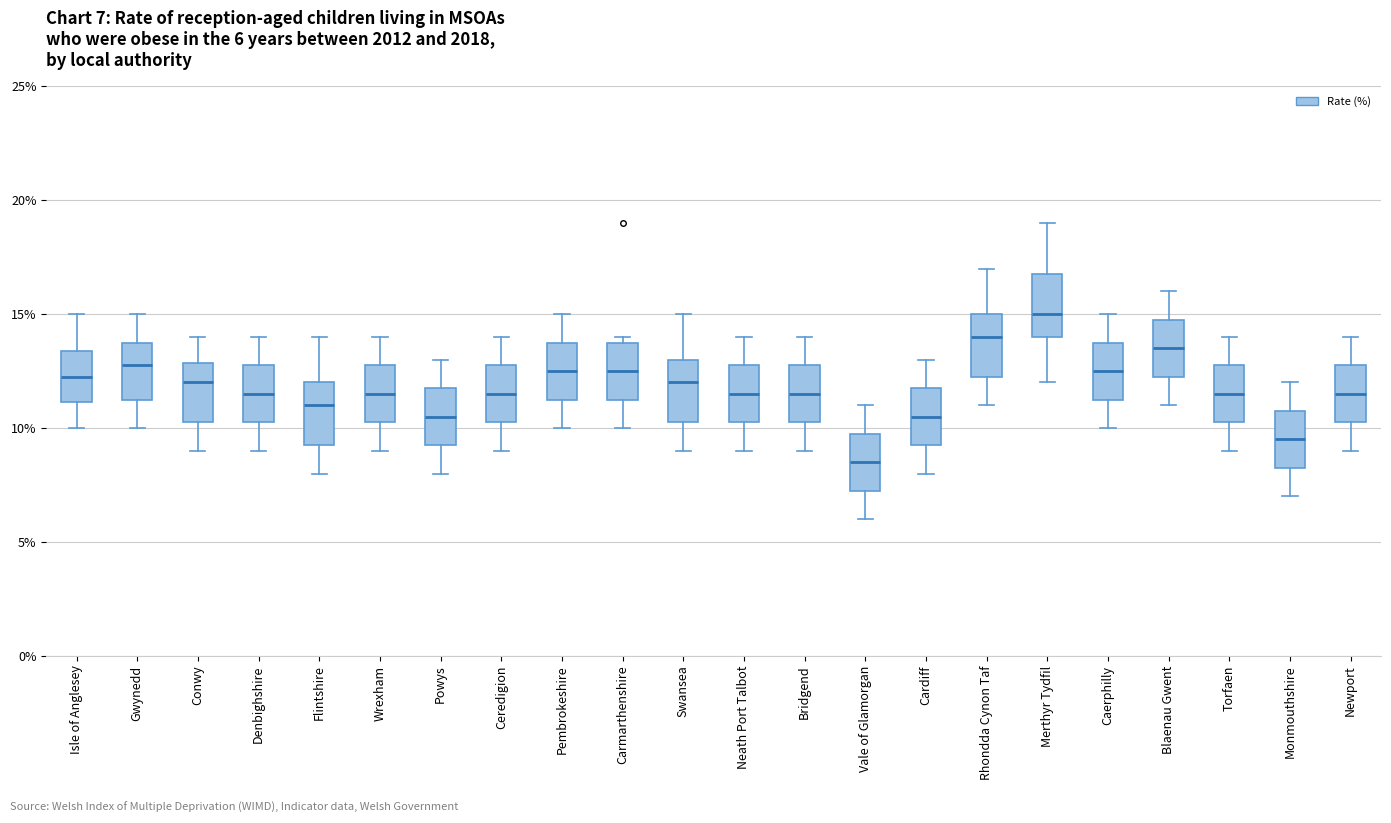

Which box has the lowest median line?

Vale of Glamorgan